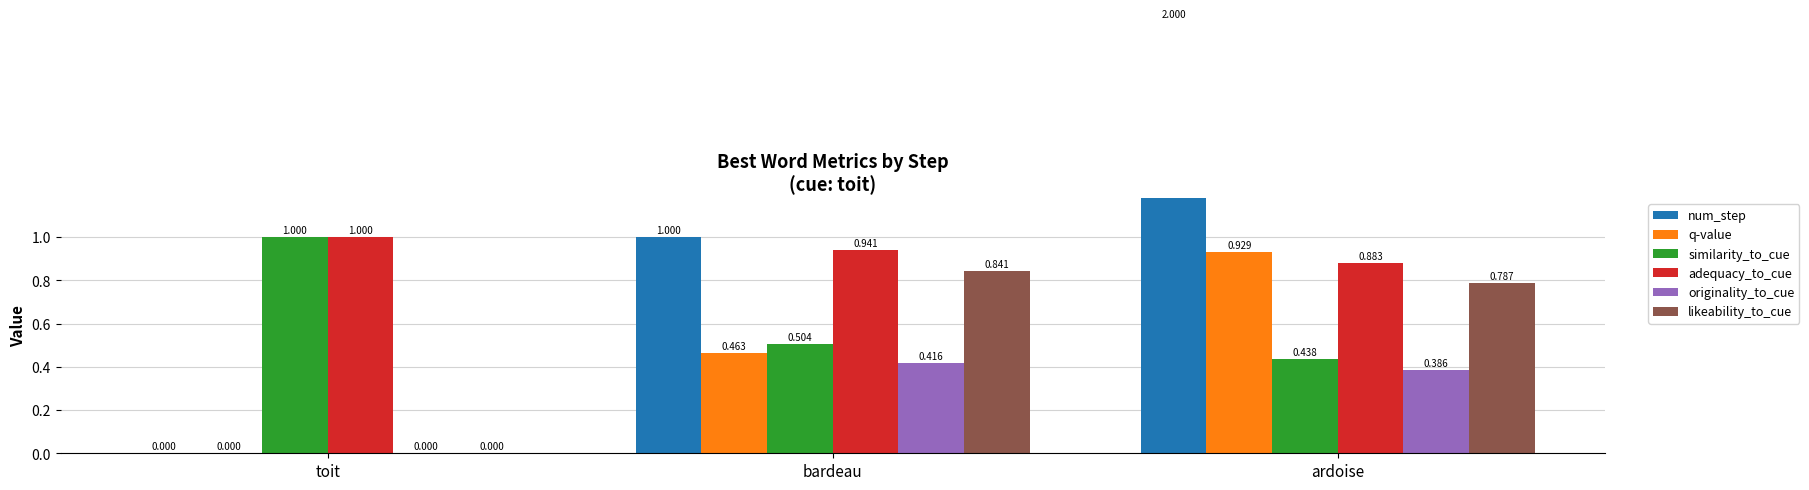

What is the total value across all series at bardeau?

4.2